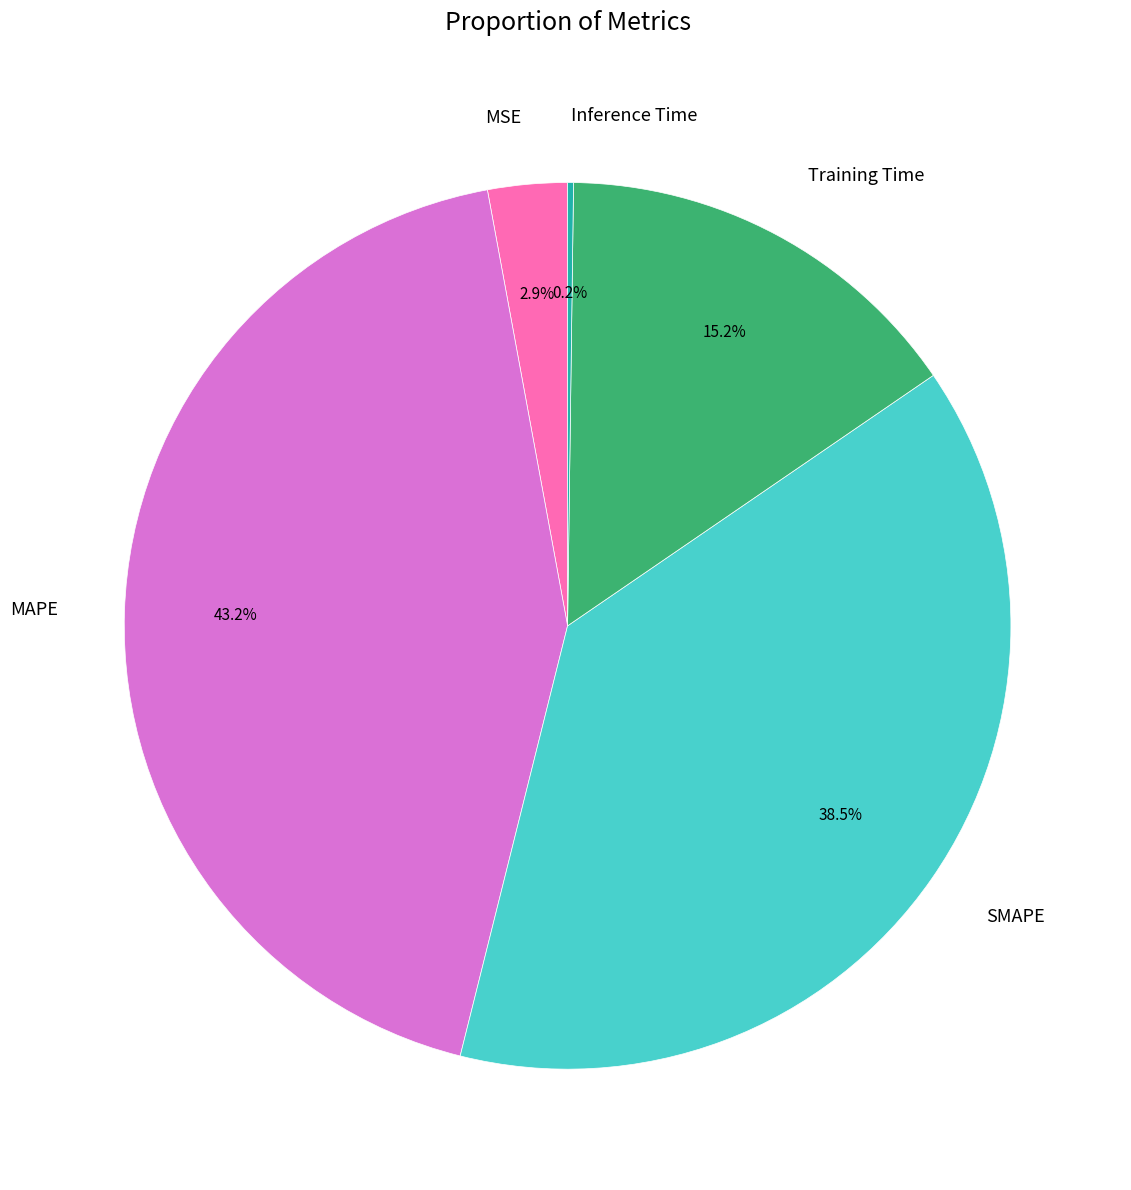

Combined, what portion of the pie is MAPE and MSE?

46.1%